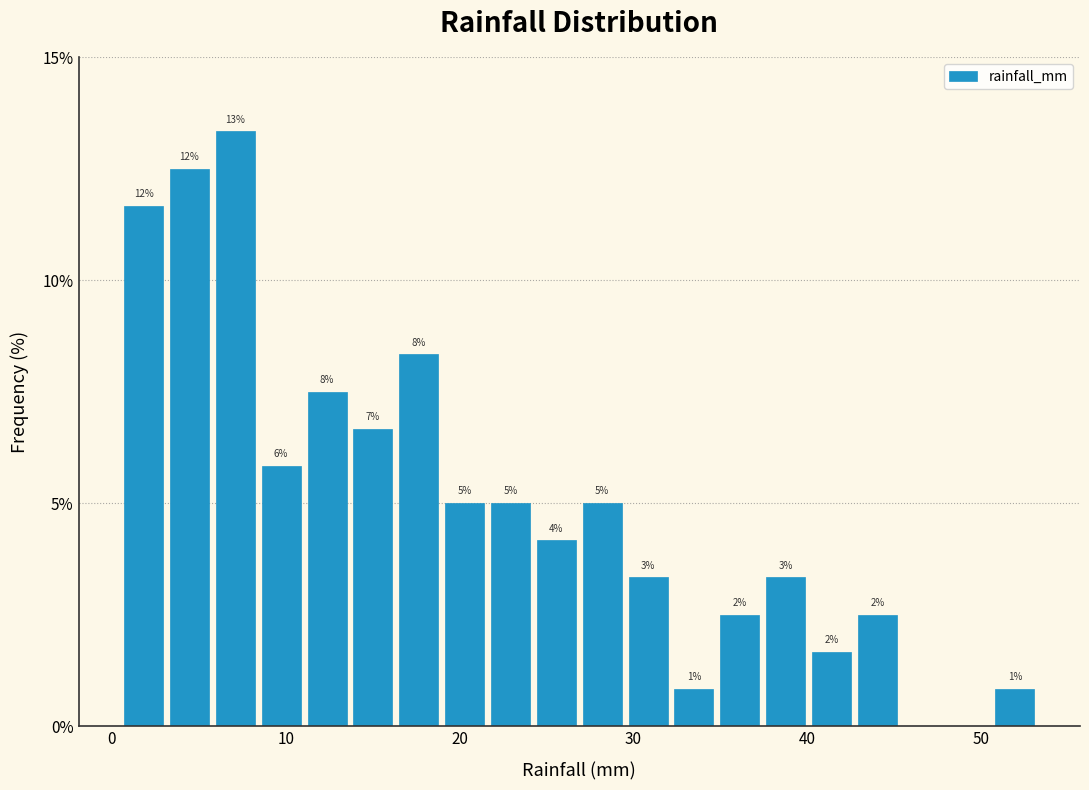

Read against the x-axis, roughly where is the centre of the tallest bar?

7